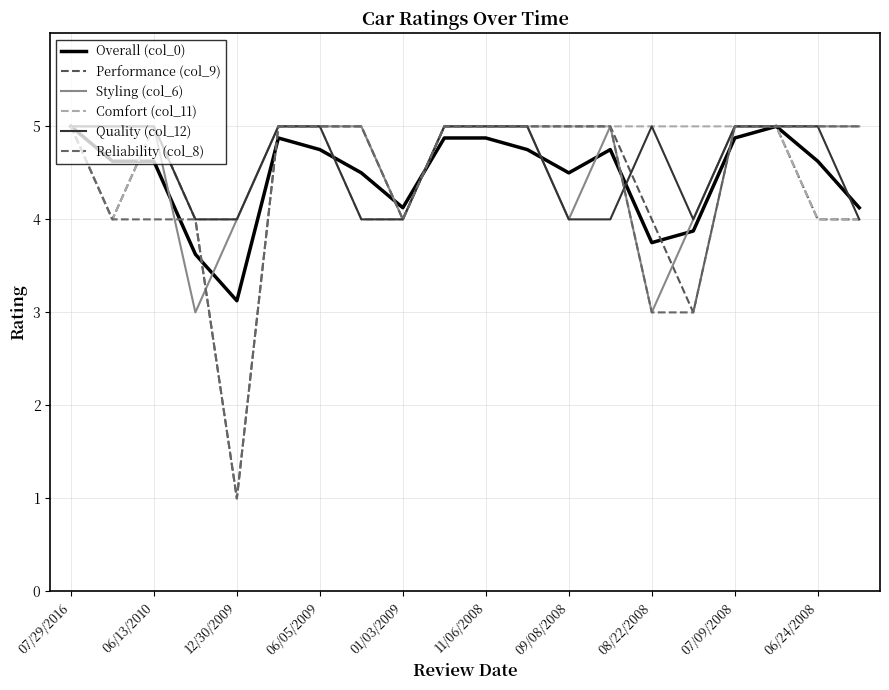

At which category does Comfort (col_11) reach its first local peak?

06/13/2010